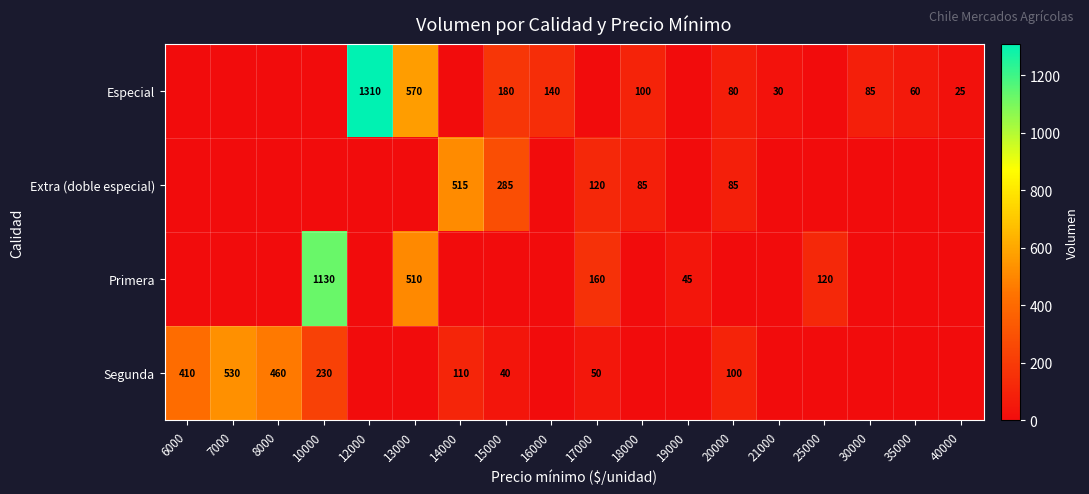

True or false: Extra (doble especial) has a value of 85 at 18000.

True